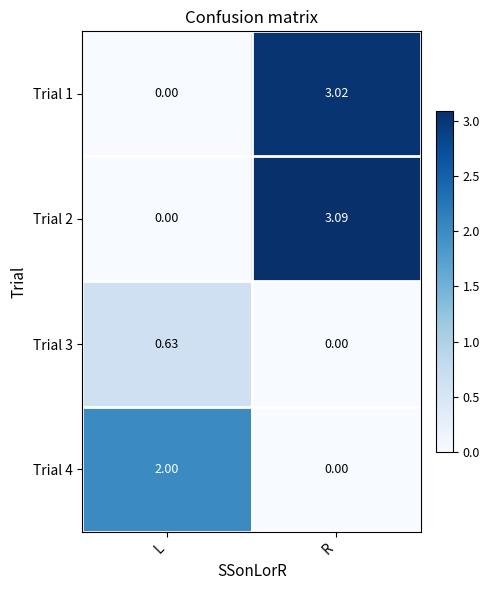

Rank the series by their maximum value, from lowest to highest.

Trial 3, Trial 4, Trial 1, Trial 2